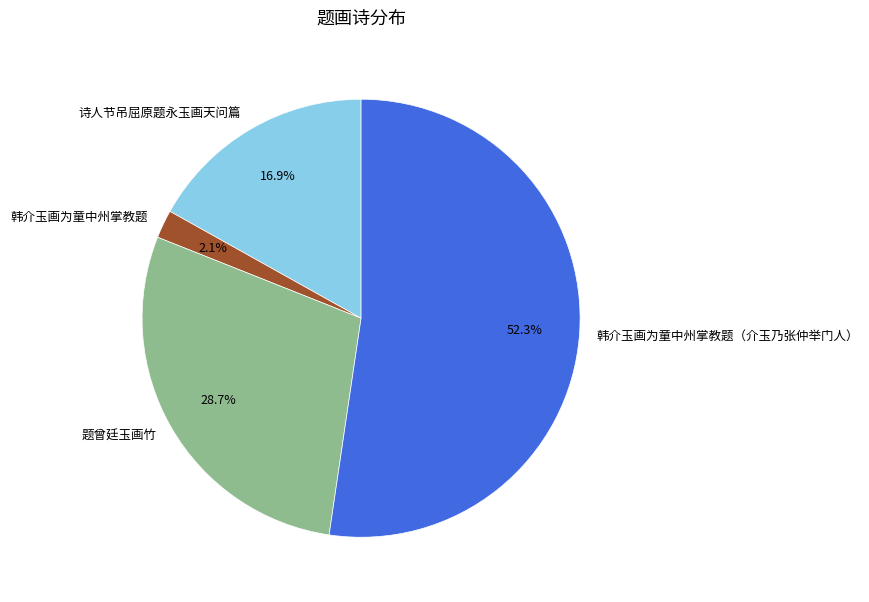

To the nearest percent, what percentage of the pie is 韩介玉画为童中州掌教题（介玉乃张仲举门人）?

52%